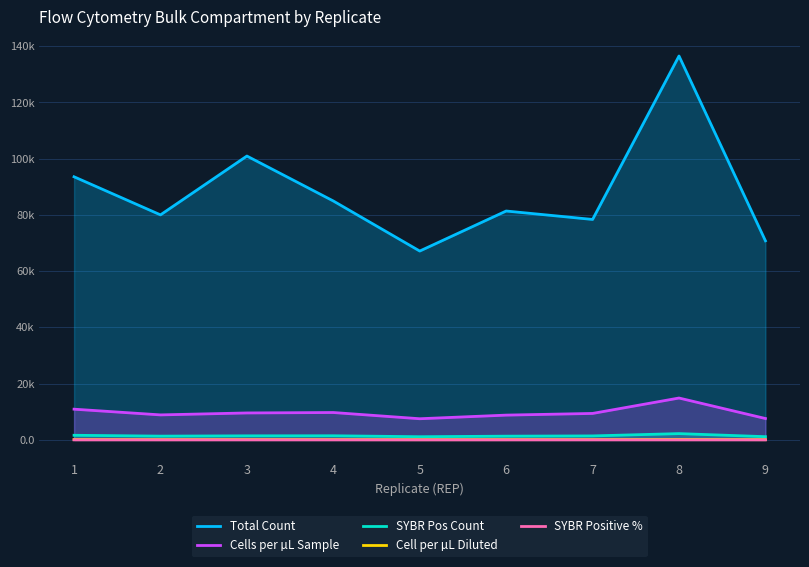

How many lines are shown in the chart?

5